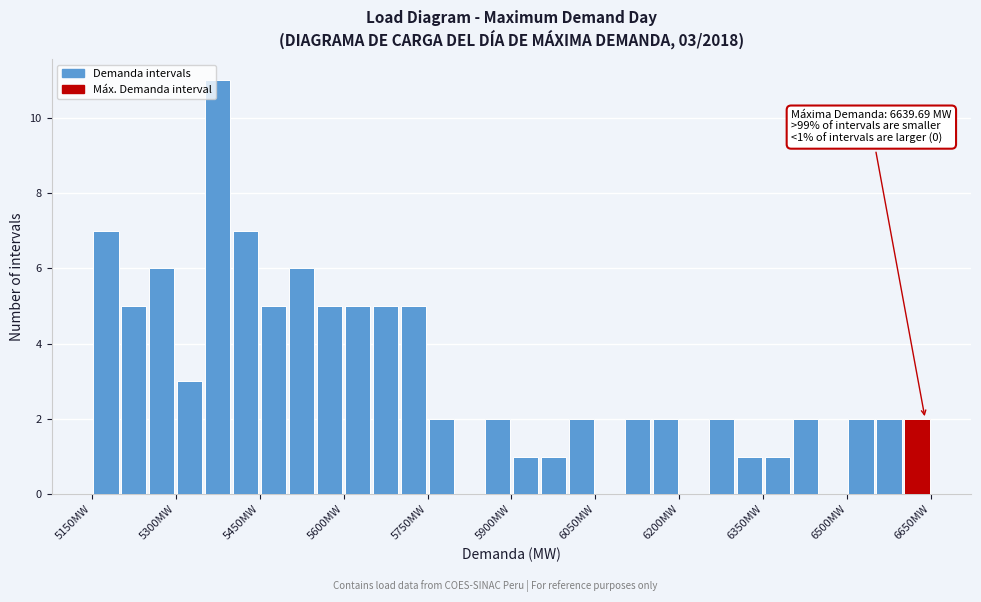

Read against the x-axis, roughly where is the centre of the tallest bar?

5380